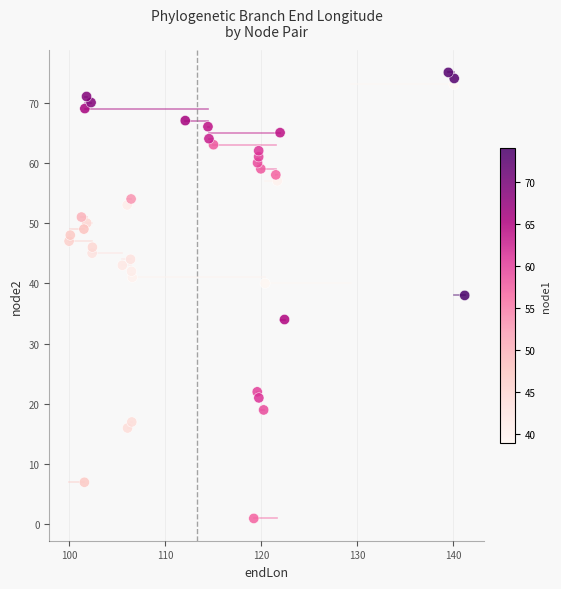

What is the range of Y values (max minus min)?

74